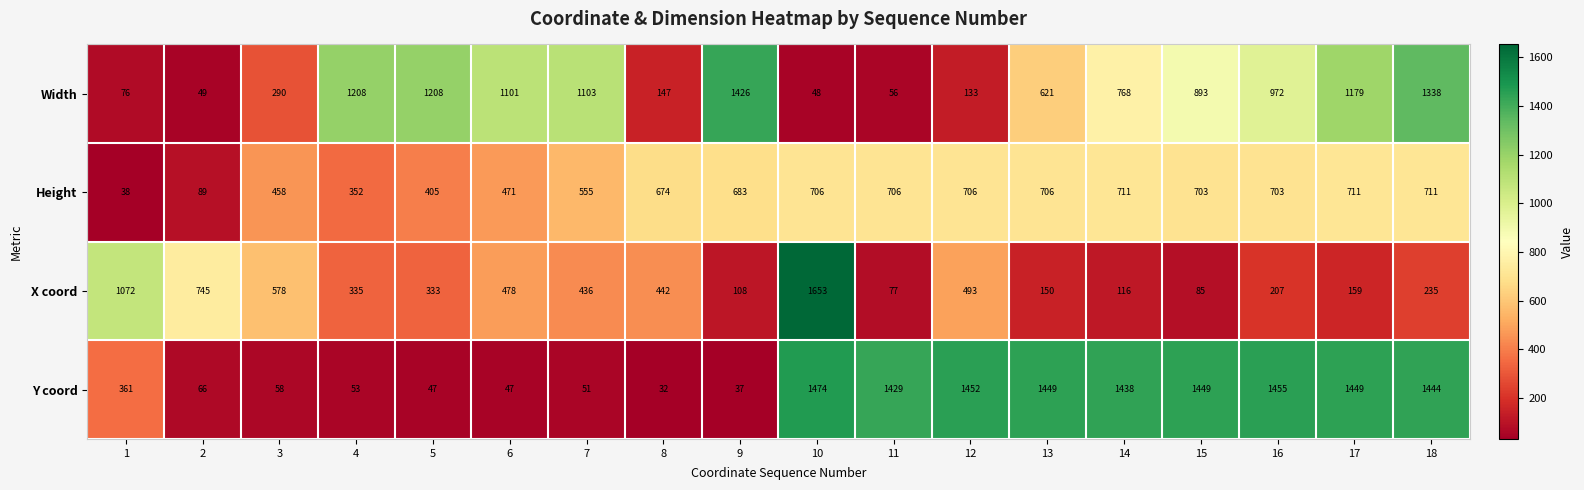

What is the difference between the maximum and minimum values in the Height series?

673